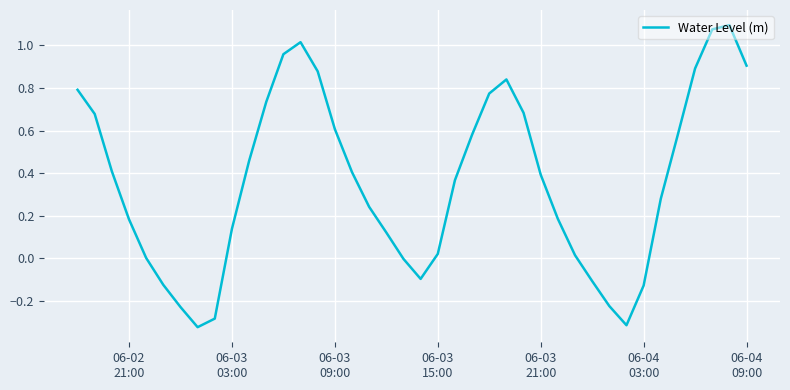

What is the difference between the second highest and minimum values?

1.4